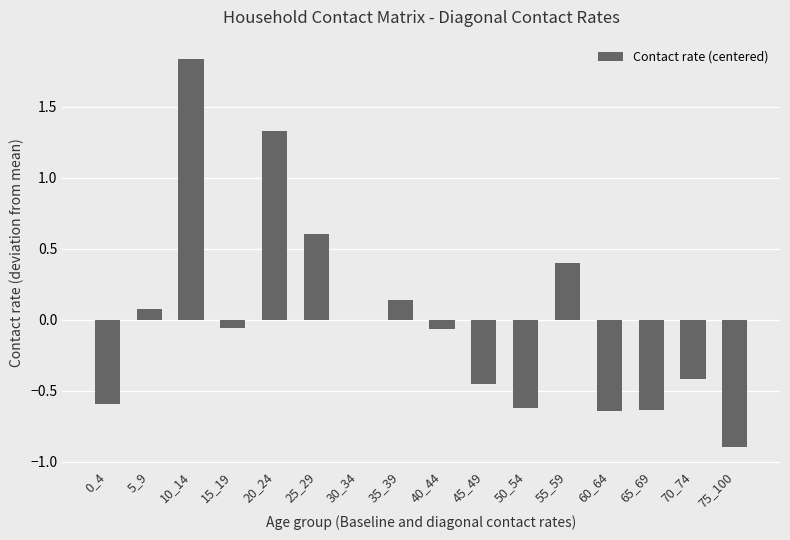

What is the sum of the values at 50_54 and 55_59?

-0.2